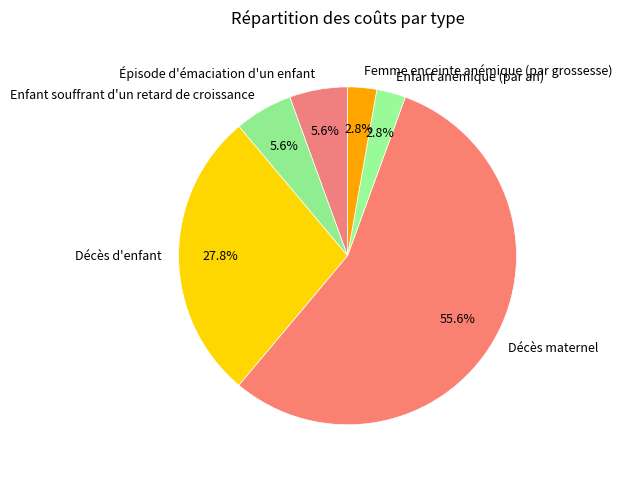

What is the majority slice?

Décès maternel